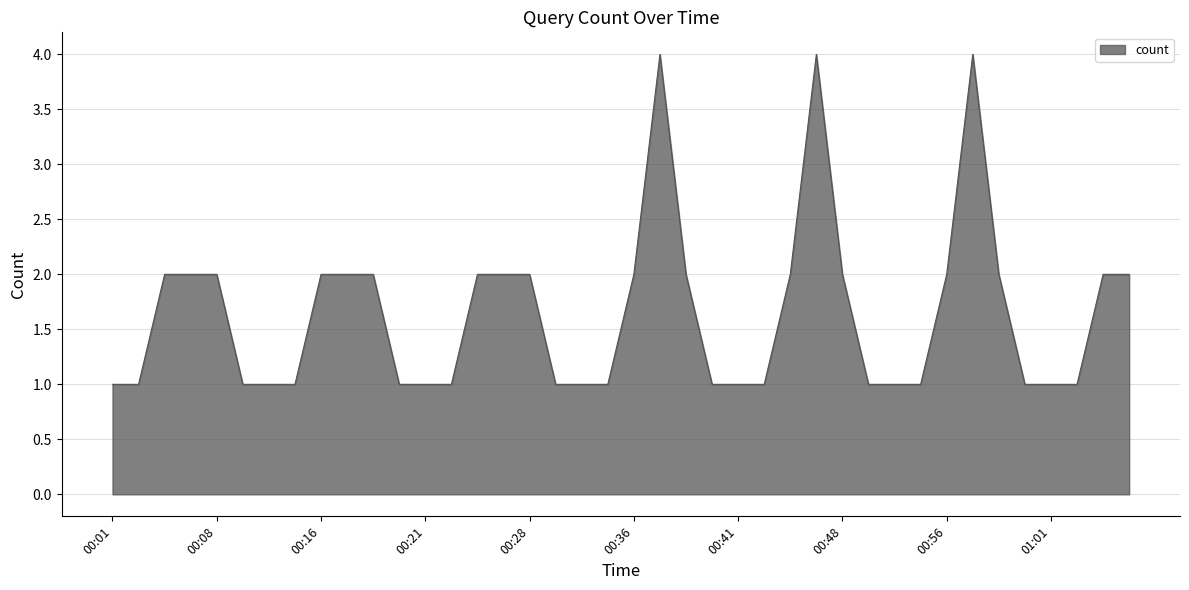

What is the difference between the maximum and minimum values?

3